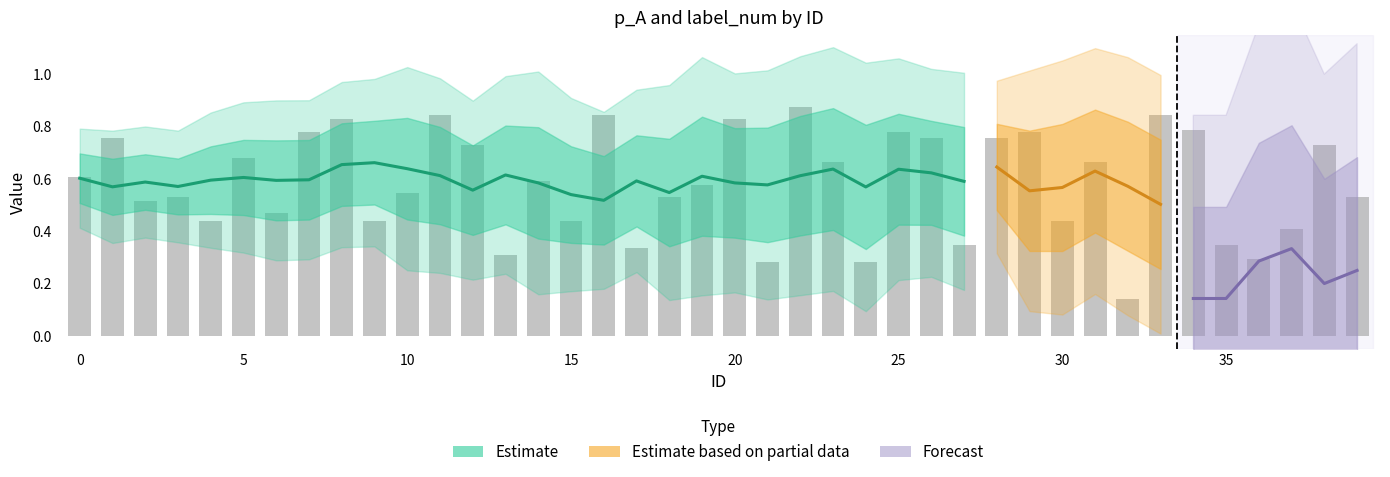

True or false: the data shows 0.6 at 14.

True